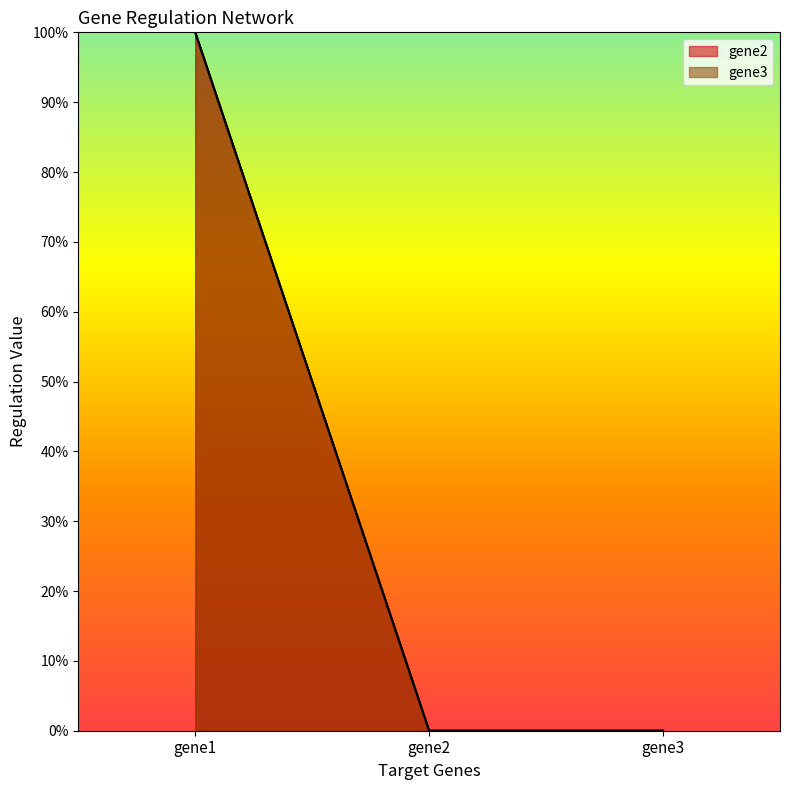

What is the maximum value shown in the chart?

1